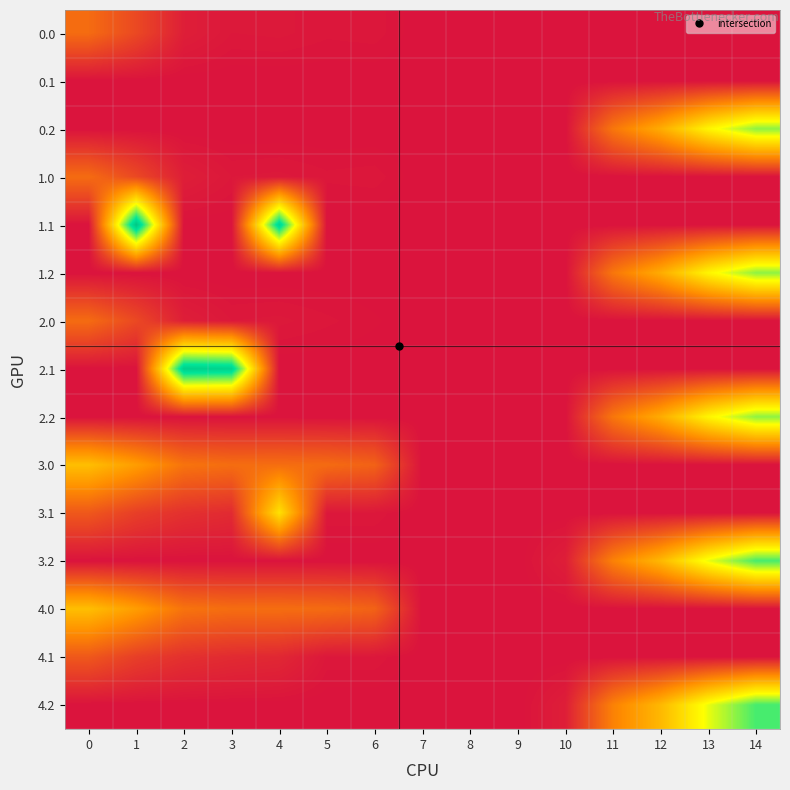

Between 6 and 9, which is larger?

6